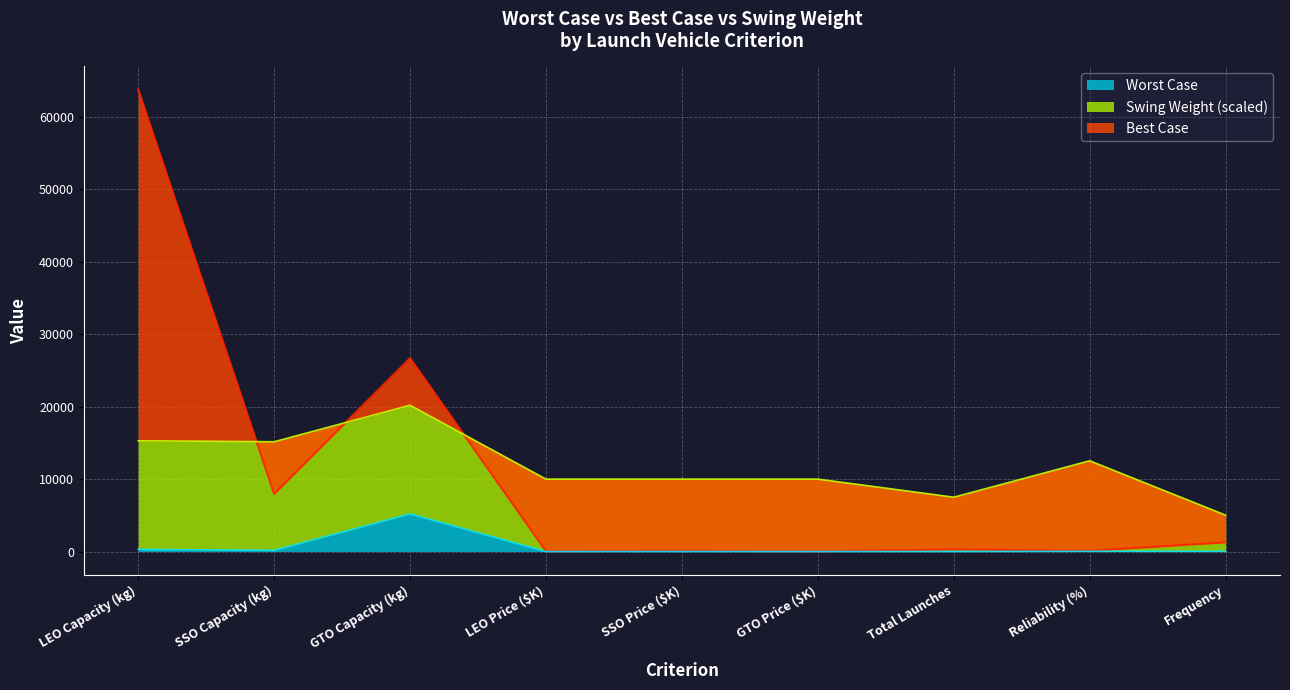

Is it true that Worst Case equals 3.0 at Total Launches?

True